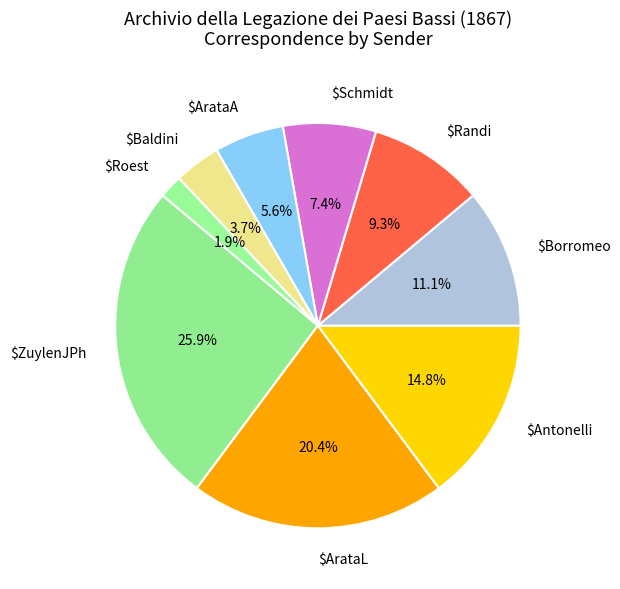

What portion of the pie excludes $Baldini?

96.3%